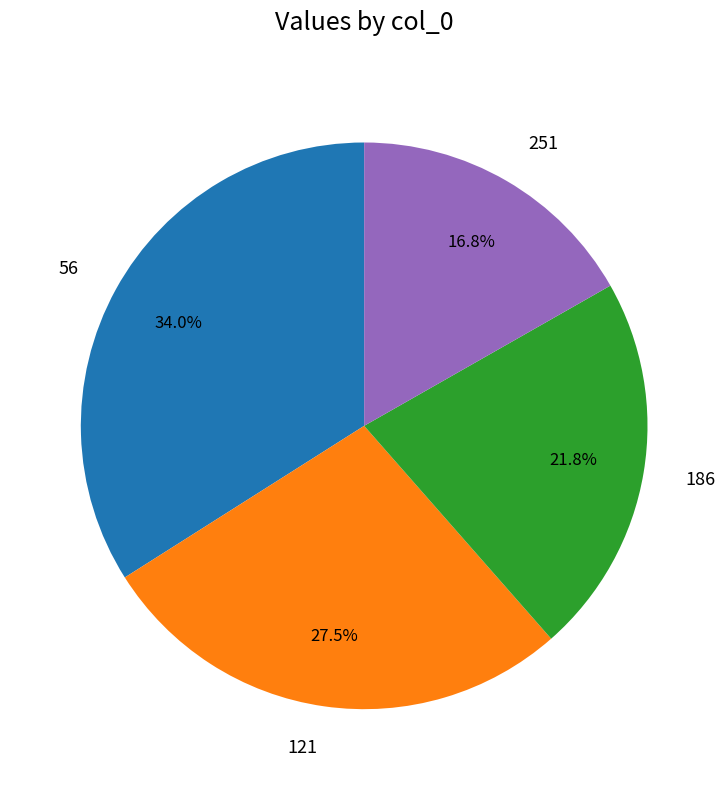

Does any single category account for the majority?

No